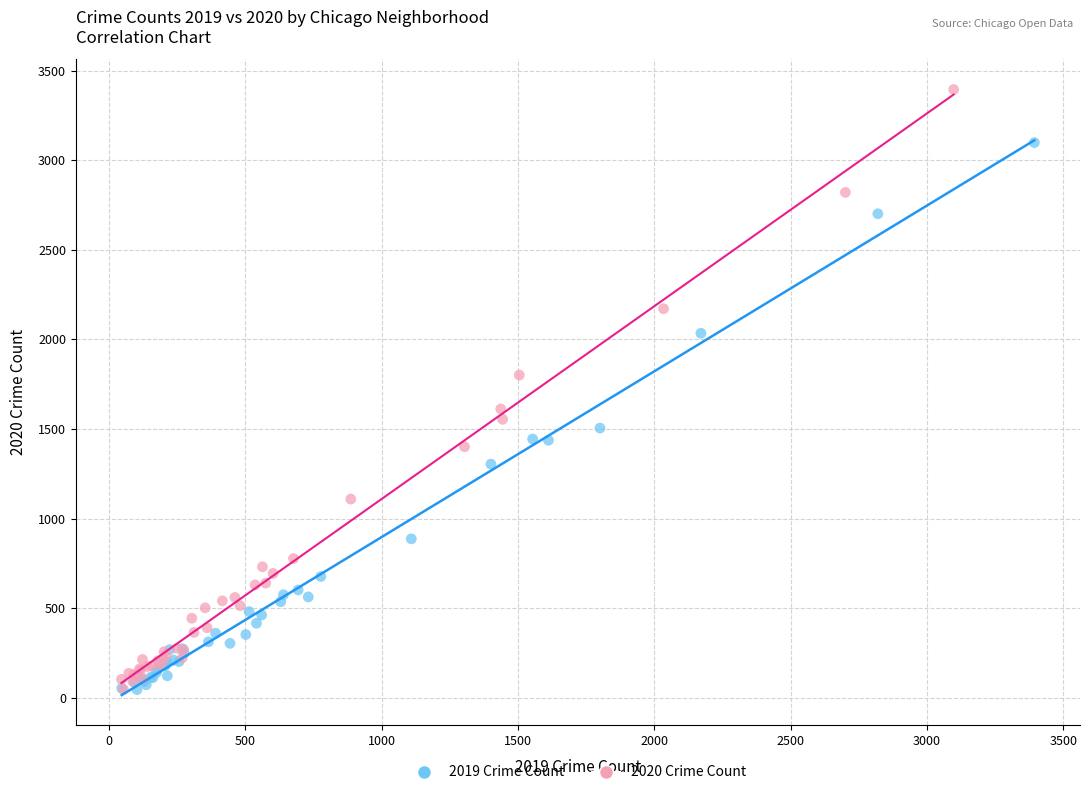

Which series reaches the maximum Y coordinate?

2020 Crime Count